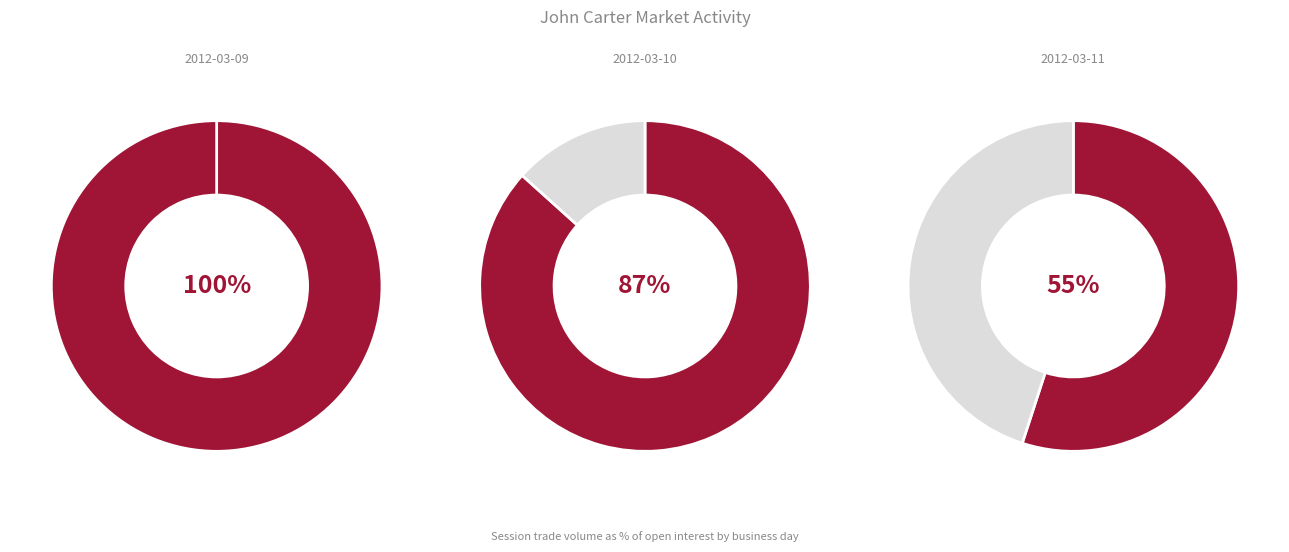

How many segments does this pie chart have?

3